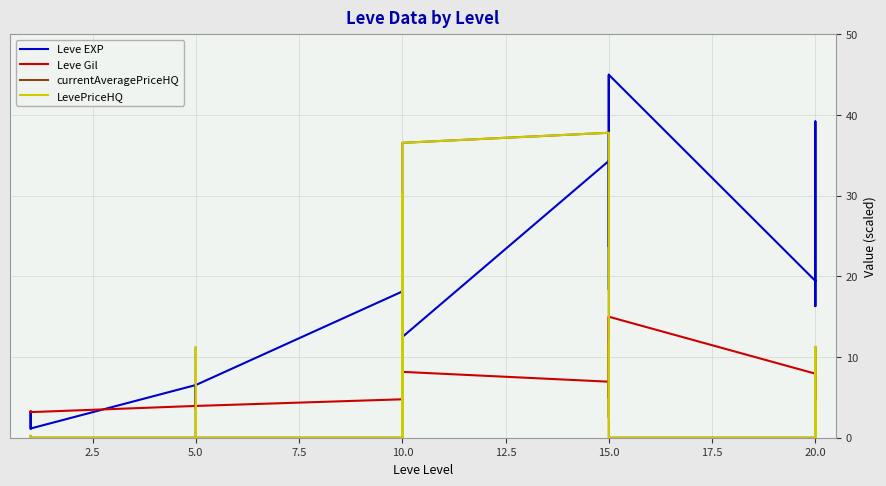

What is the label of the 20th point from the right?

5.0